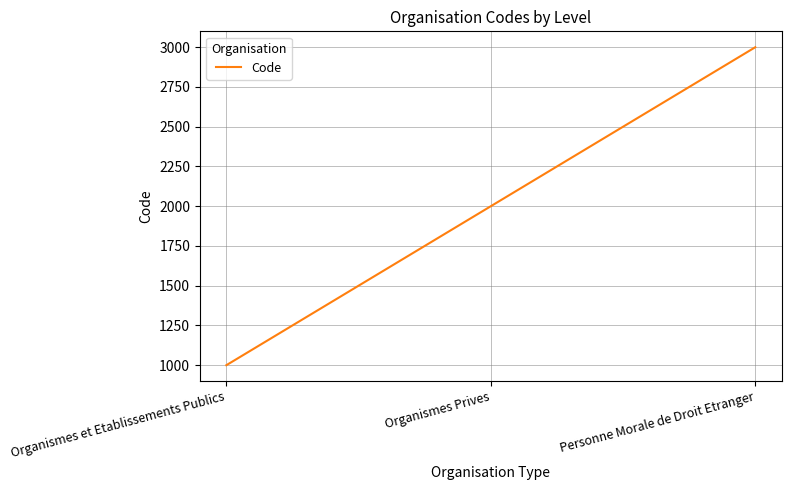

Read the value at Organismes Prives.

2000